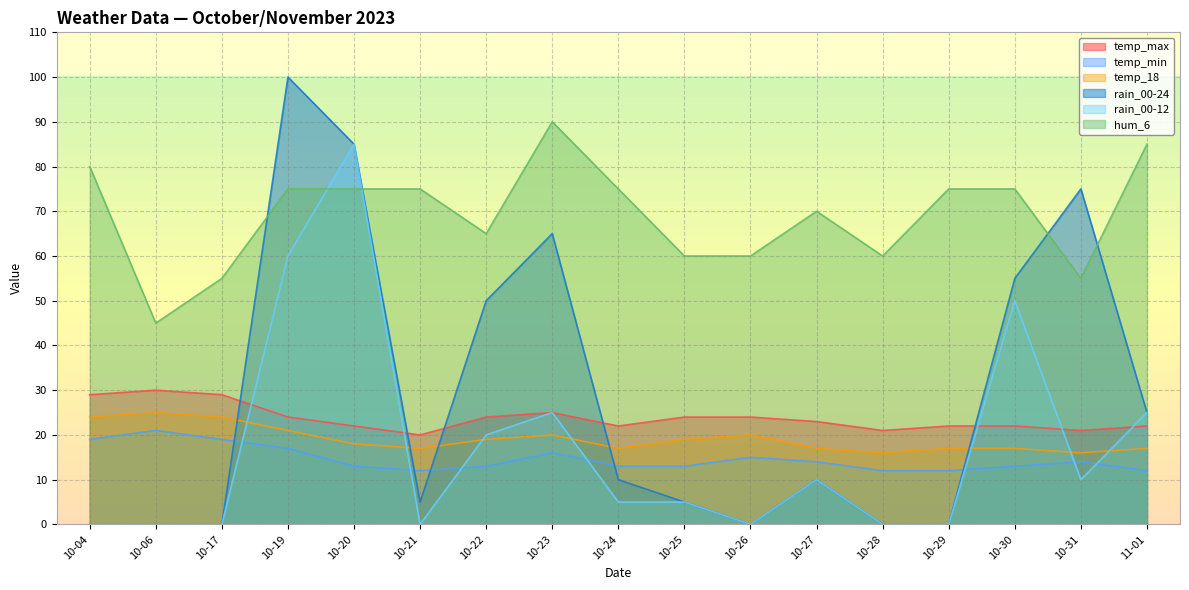

Which series has the largest total across all categories?

hum_6